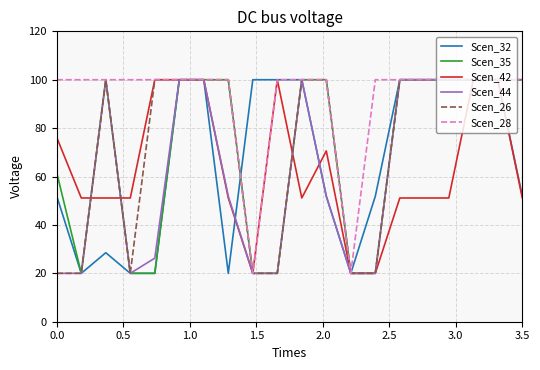

Which series has the largest total across all categories?

Scen_28